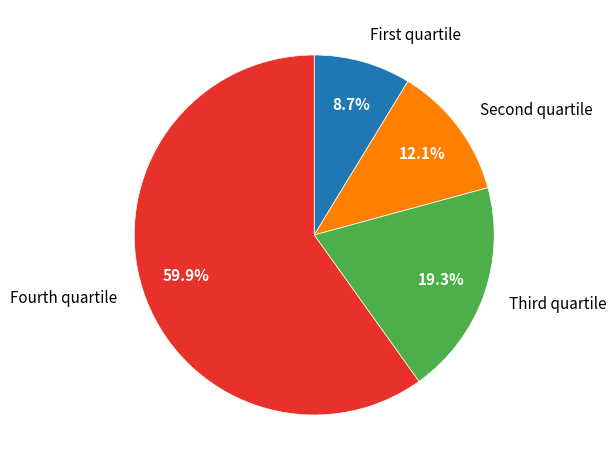

Does any single category account for the majority?

Yes